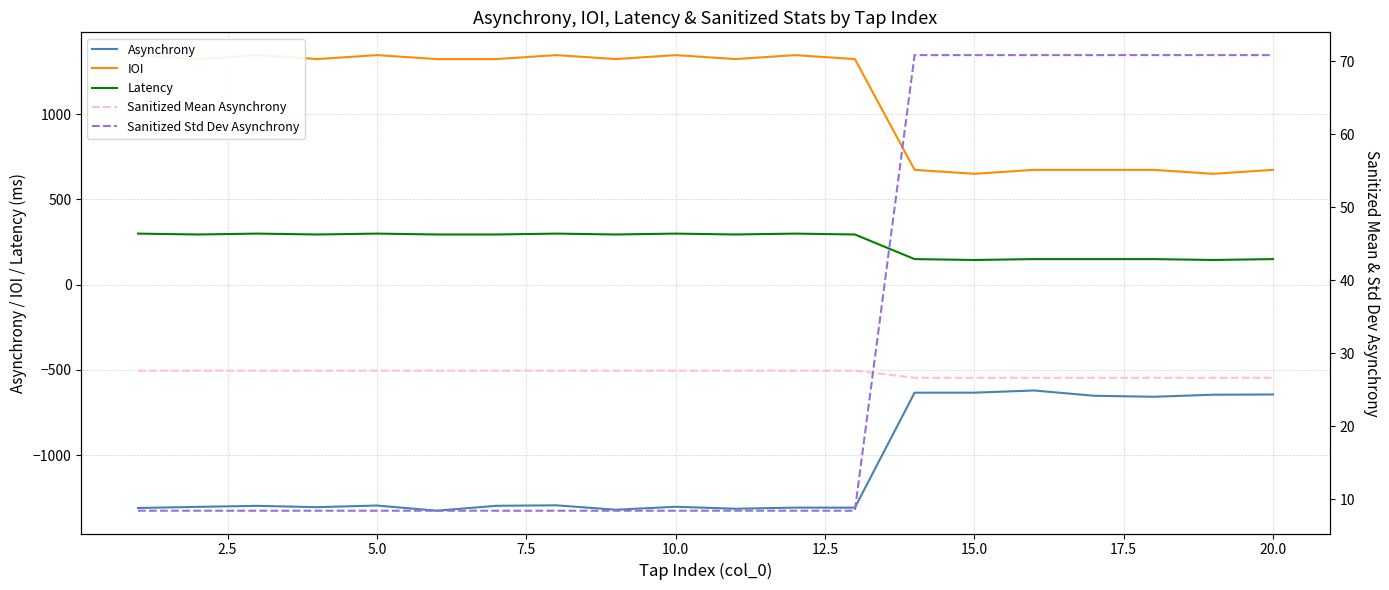

True or false: Asynchrony has a value of -1298.4 at 5.0.

True